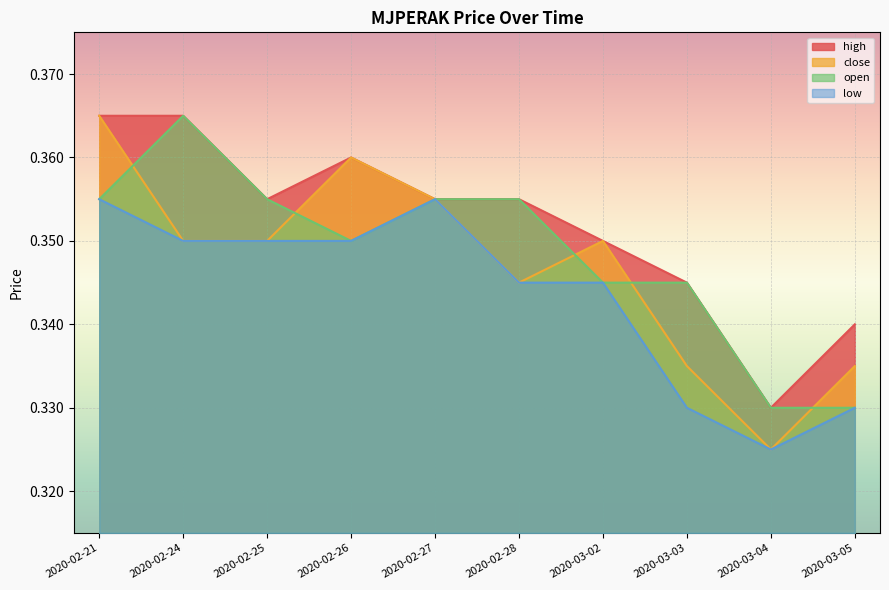

True or false: high and low cross at least once.

False